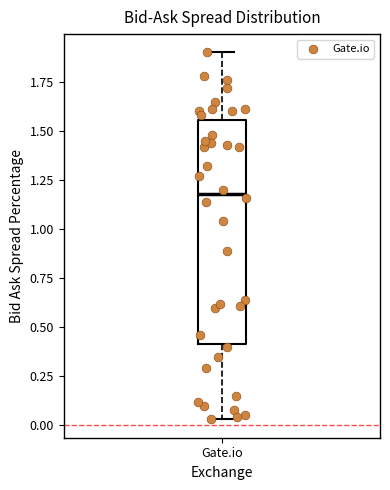

Where does the median line of the box for Gate.io sit on the y-axis? The values are not printed on the chart, so give them approximately, as read against the axis.

1.20